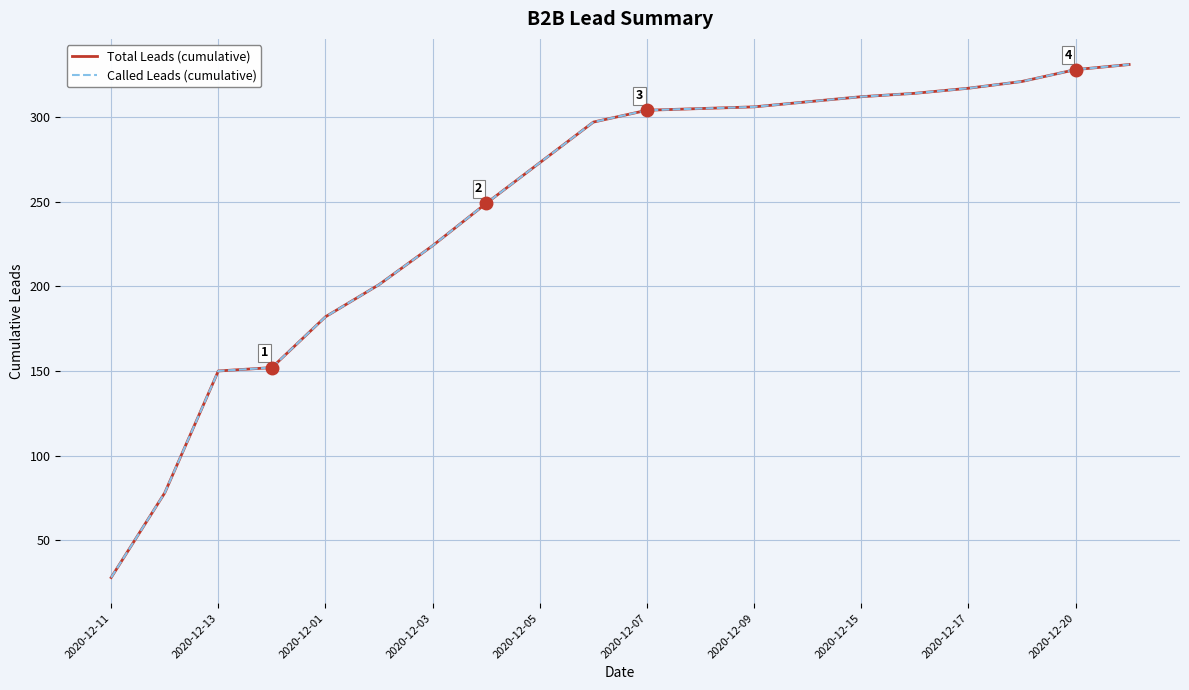

Where does the Called Leads (cumulative) series first go above 304?

11